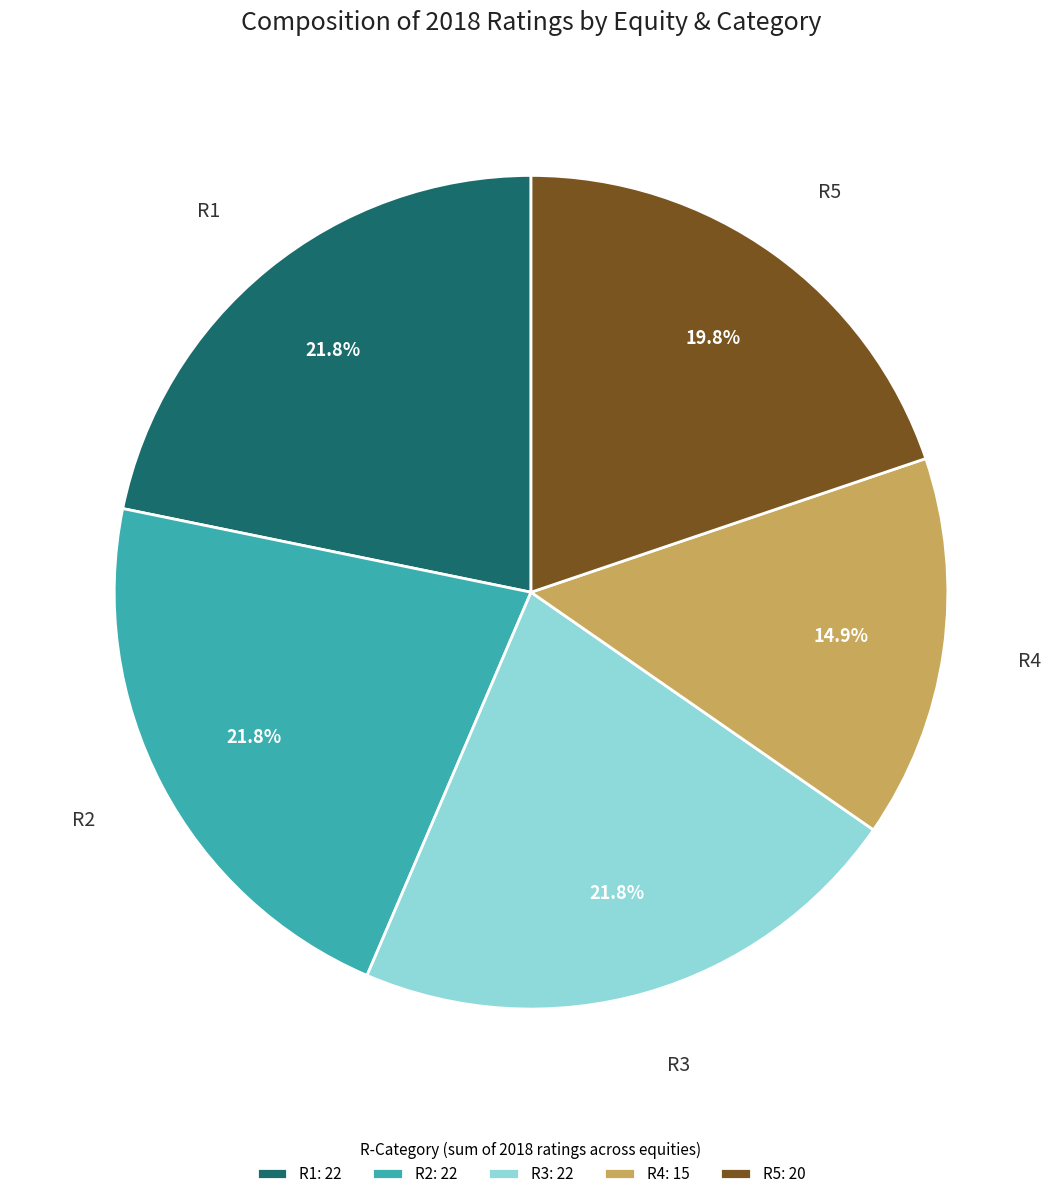

Combined, what portion of the pie is R5: 20 and R4: 15?

34.7%